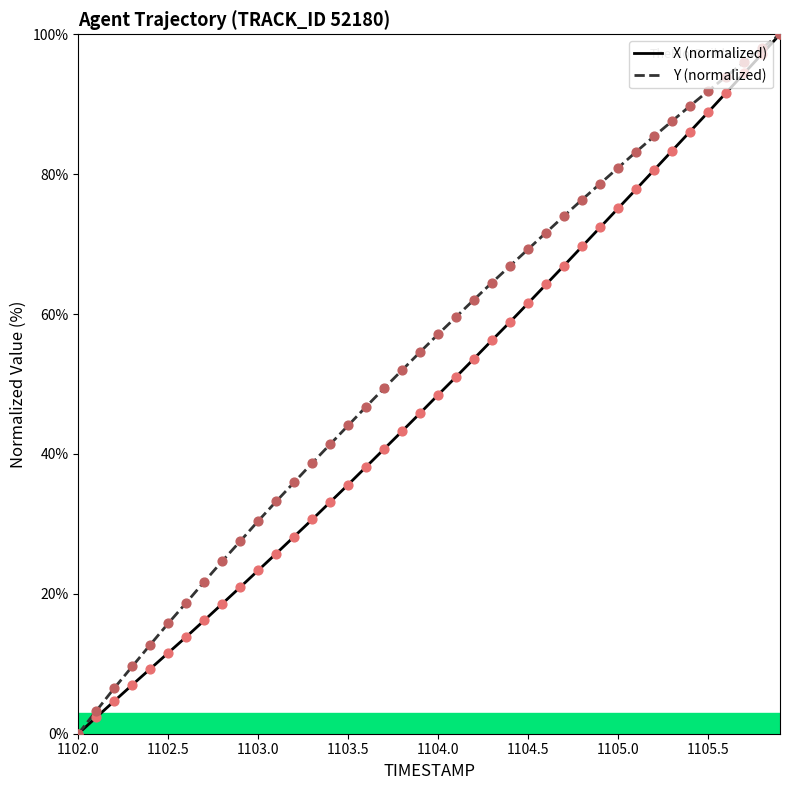

List the series in order of their overall mean, highest first.

Y (normalized), X (normalized)